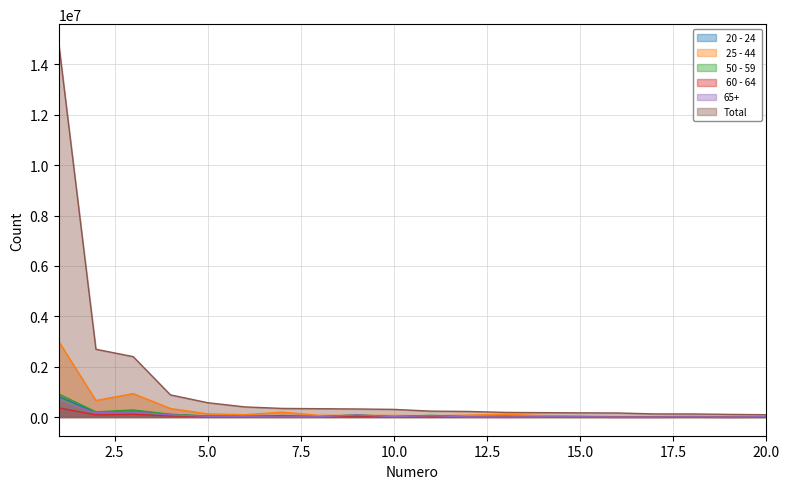

Reading left to right, list all the values displayed in this chart.

 20 - 24 : 814015	175328	254109	95962	39223	28049	58249	21623	3872	19184	2129	21956	31857	18802	9055	10695	5637	12405	1232	2816
 25 - 44 : 3005578	657713	929394	338848	123949	92803	191109	65578	65492	63760	48138	74574	105767	58943	40622	16826	14575	32779	2989	11917
 50 - 59 : 915270	205299	278573	112013	36126	20827	20956	16279	82821	19414	66639	13458	10075	18055	15154	1539	3533	7986	814	6342
 60 - 64 : 365239	83070	105823	48454	15340	8304	6012	7230	41415	7336	31522	5213	2385	7589	5958	599	1666	3240	404	4041
65+: 608065	168957	198074	86720	26773	13291	5691	10230	82252	13422	50812	7382	2000	10392	11095	1130	2405	6404	1238	15127
Total: 14858334	2690976	2399033	879226	568154	401016	341318	330501	319192	302956	233161	220713	182957	173779	164951	160421	122336	121160	103904	90977